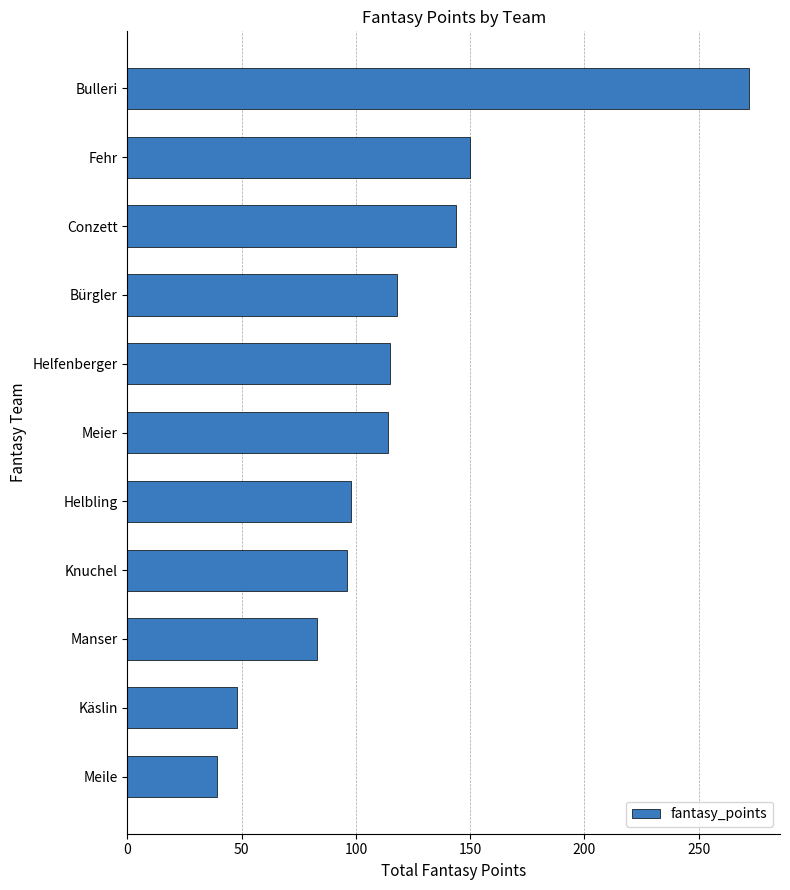

What is the greatest value displayed?

272